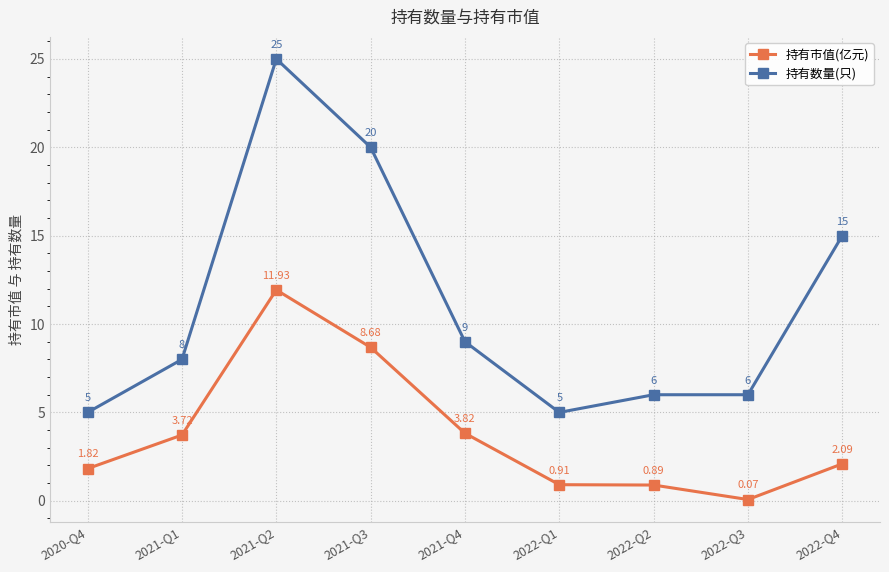

What is the difference between the maximum and minimum values in the 持有数量(只) series?

20.0